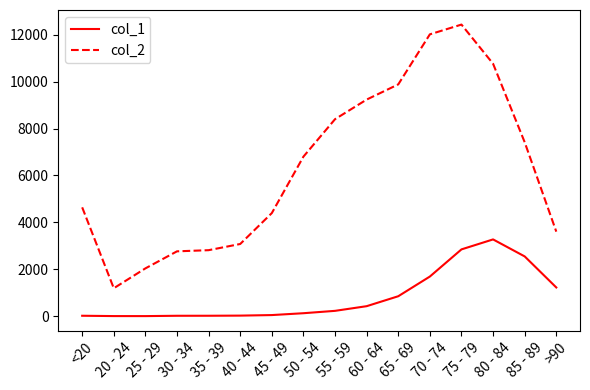

Is the value of col_1 at 65 - 69 greater than the value of col_2 at 25 - 29?

No